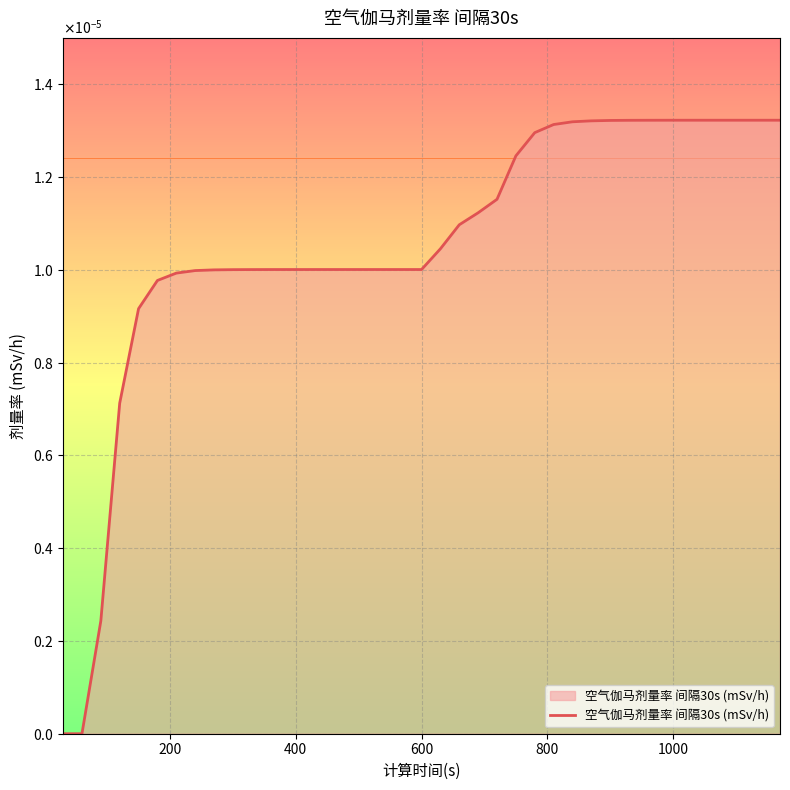

Does the chart have visible grid lines?

Yes